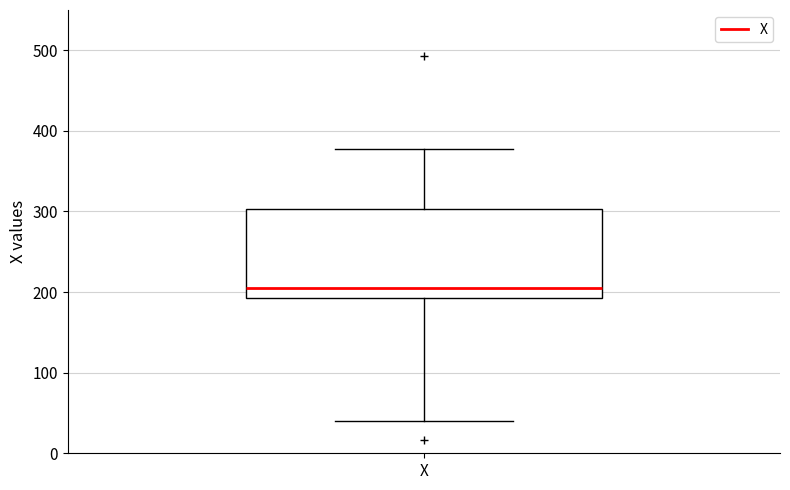

Transcribe this box plot: give where the median line is, the range the box spans, and where the two whiskers end, as read against the y-axis. The values are not printed on the chart, so give them approximately, as read against the axis.

median 210, box 190 to 300, whiskers 40 to 380